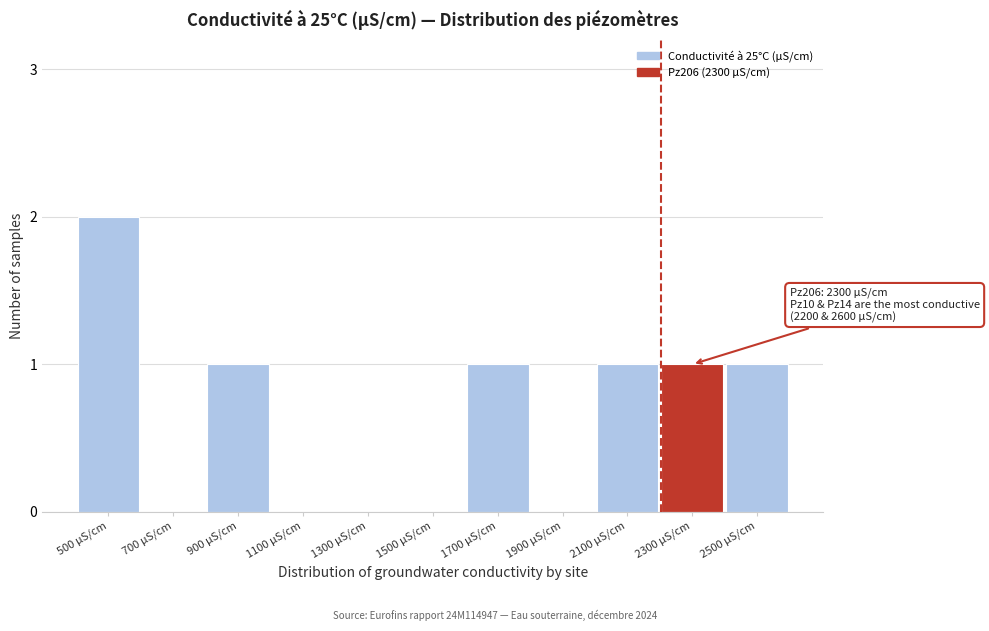

Reading right to left, extract all data points from this chart.

2500 µS/cm=1	2300 µS/cm=1	2100 µS/cm=1	1900 µS/cm=0	1700 µS/cm=1	1500 µS/cm=0	1300 µS/cm=0	1100 µS/cm=0	900 µS/cm=1	700 µS/cm=0	500 µS/cm=2